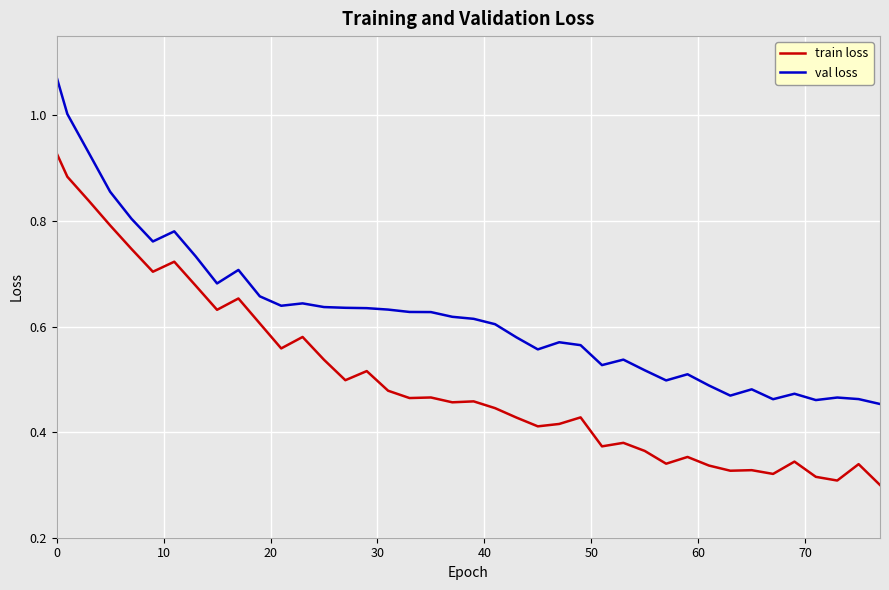

List the series in order of their overall mean, highest first.

val loss, train loss